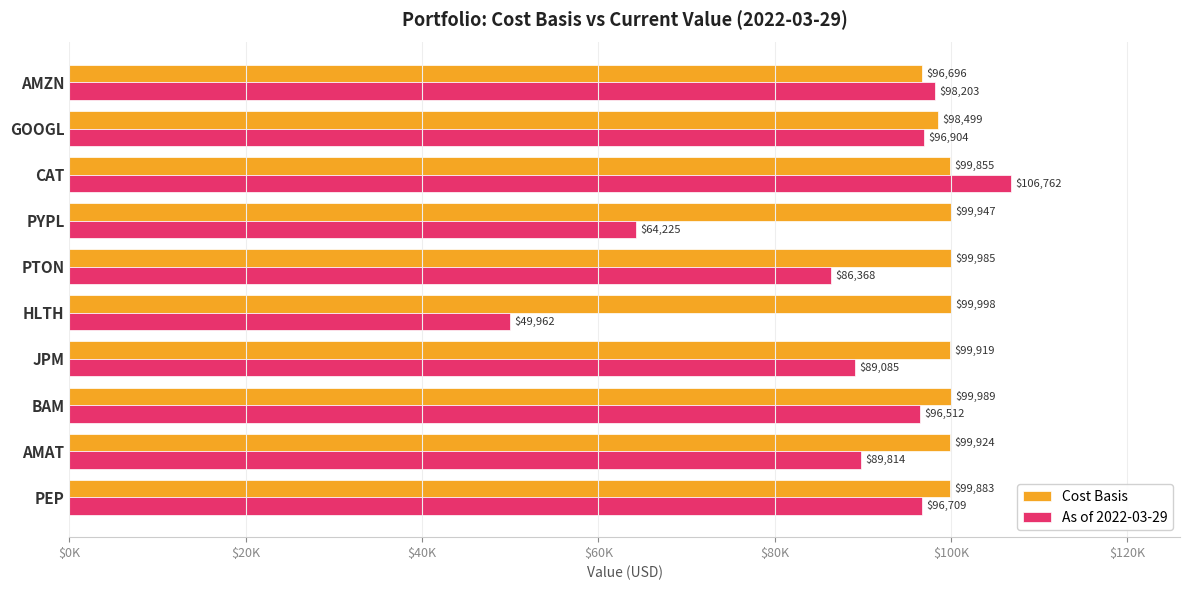

What is the difference between the maximum and minimum values in the As of 2022-03-29 series?

56800.4